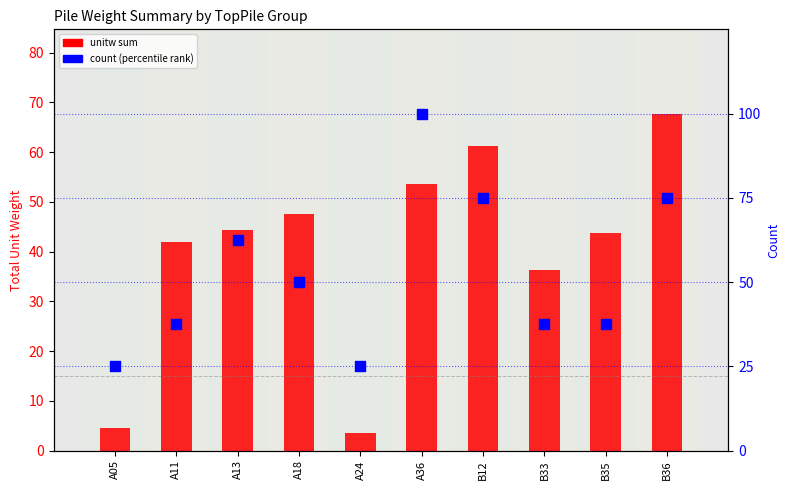

Which series reaches the minimum Y coordinate?

unitw sum